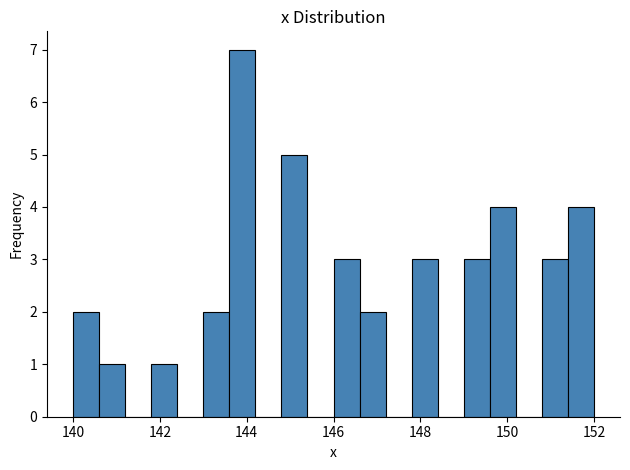

Around what value on the x-axis is the tallest bar? Give the approximate position of its centre, as read against the axis.

144.0